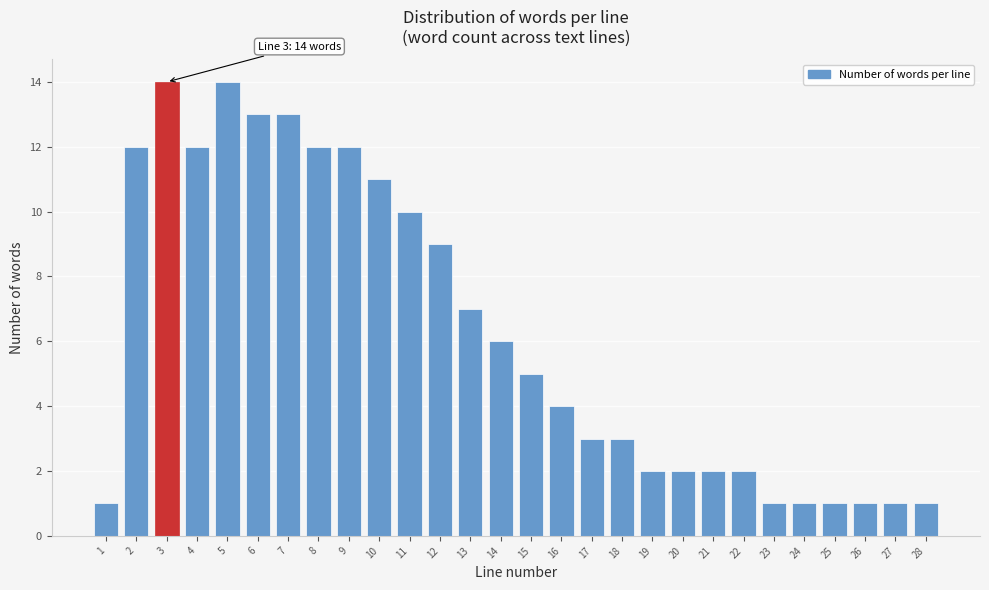

Reading left to right, what are all the values shown in this chart?

1=1	2=12	3=14	4=12	5=14	6=13	7=13	8=12	9=12	10=11	11=10	12=9	13=7	14=6	15=5	16=4	17=3	18=3	19=2	20=2	21=2	22=2	23=1	24=1	25=1	26=1	27=1	28=1